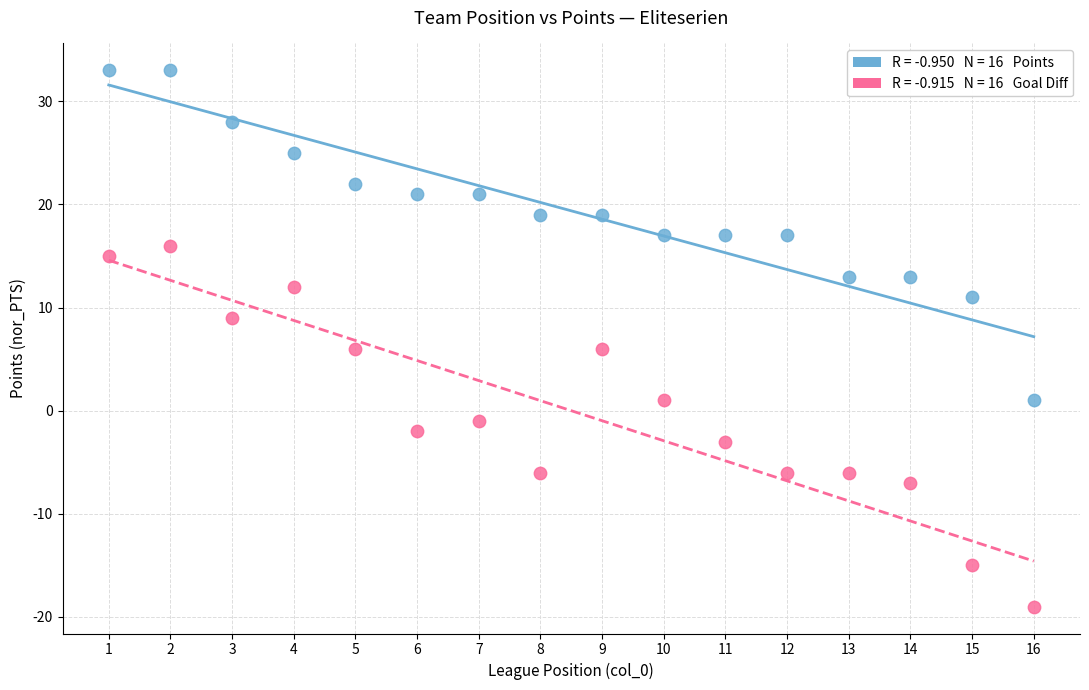

Across all data points, what is the range of Y values (max minus min)?

52